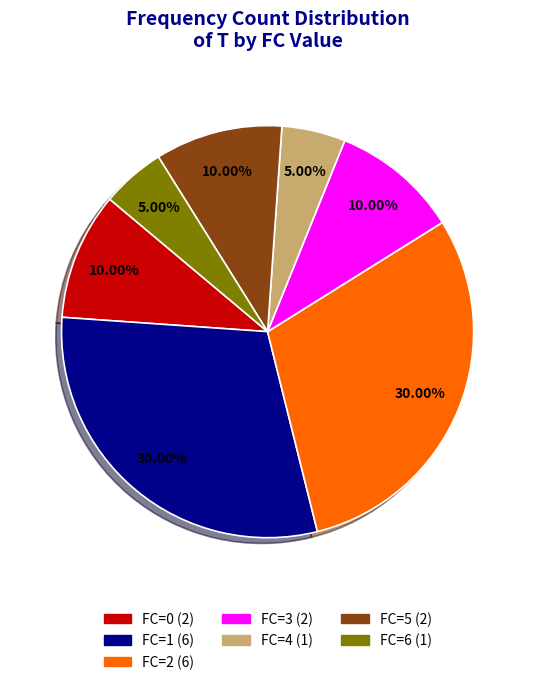

Approximately how many times larger is the value at FC=5 compared to FC=4?

2.0